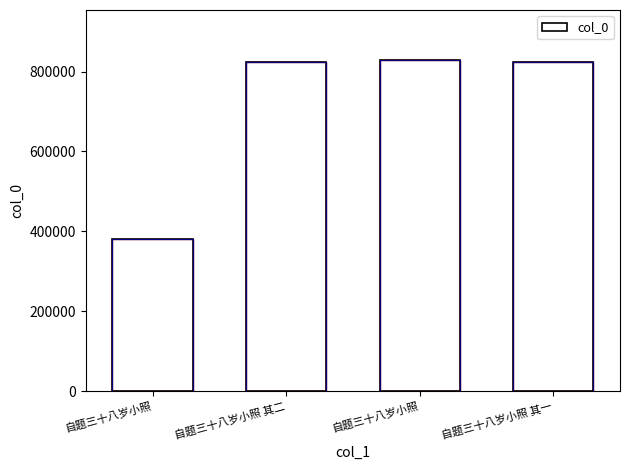

At which label does the data first exceed 824934?

自题三十八岁小照